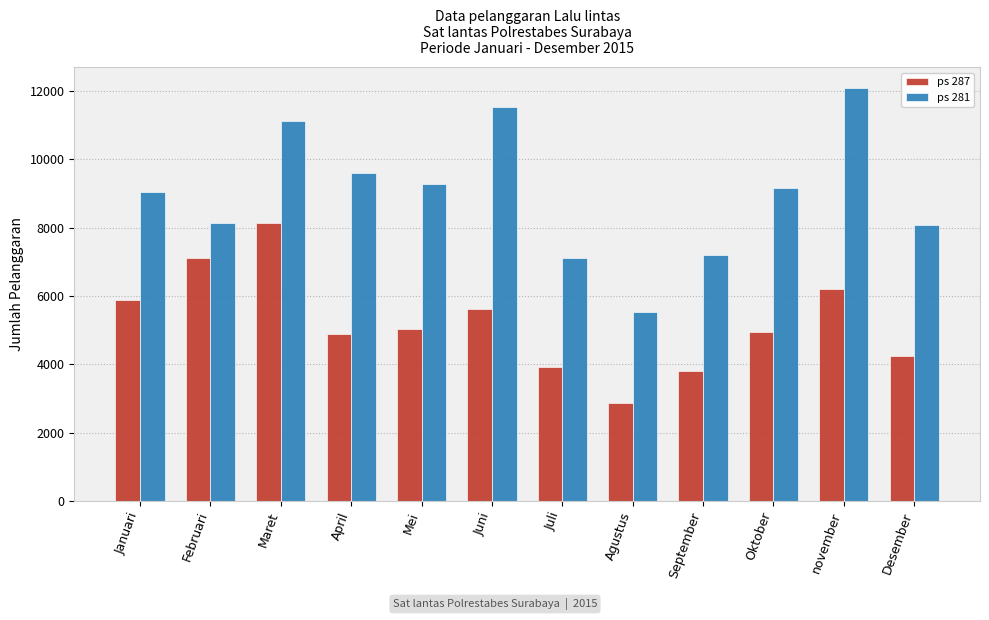

What is the spread (max minus min) of values at Juni?

5900